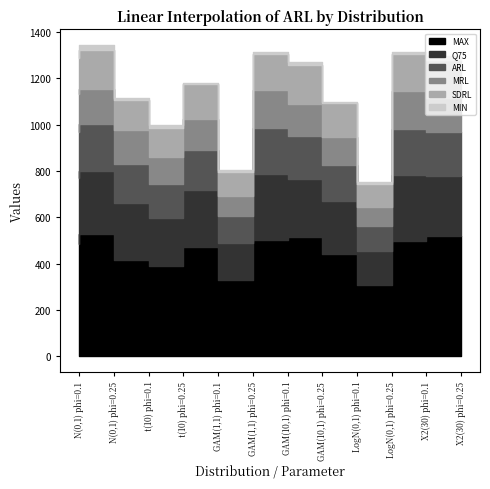

Reading left to right, transcribe all the data shown in this chart.

ARL: N(0,1) phi=0.1=196.9	N(0,1) phi=0.25=199.5	t(10) phi=0.1=170.0	t(10) phi=0.25=148.6	GAM(1,1) phi=0.1=172.1	GAM(1,1) phi=0.25=116.6	GAM(10,1) phi=0.1=197.1	GAM(10,1) phi=0.25=185.4	LogN(0,1) phi=0.1=158.8	LogN(0,1) phi=0.25=108.0	X2(30) phi=0.1=197.3	X2(30) phi=0.25=189.5
SDRL: N(0,1) phi=0.1=152.4	N(0,1) phi=0.25=168.5	t(10) phi=0.1=131.0	t(10) phi=0.25=122.7	GAM(1,1) phi=0.1=150.9	GAM(1,1) phi=0.25=105.0	GAM(10,1) phi=0.1=155.8	GAM(10,1) phi=0.25=164.7	LogN(0,1) phi=0.1=143.6	LogN(0,1) phi=0.25=99.1	X2(30) phi=0.1=156.3	X2(30) phi=0.25=166.1
MAX: N(0,1) phi=0.1=486.0	N(0,1) phi=0.25=530.0	t(10) phi=0.1=416.0	t(10) phi=0.25=390.0	GAM(1,1) phi=0.1=472.0	GAM(1,1) phi=0.25=328.0	GAM(10,1) phi=0.1=502.0	GAM(10,1) phi=0.25=515.0	LogN(0,1) phi=0.1=442.0	LogN(0,1) phi=0.25=307.0	X2(30) phi=0.1=498.0	X2(30) phi=0.25=521.0
Q75: N(0,1) phi=0.1=286.0	N(0,1) phi=0.25=272.0	t(10) phi=0.1=245.0	t(10) phi=0.25=207.0	GAM(1,1) phi=0.1=246.0	GAM(1,1) phi=0.25=161.0	GAM(10,1) phi=0.1=285.0	GAM(10,1) phi=0.25=252.0	LogN(0,1) phi=0.1=227.0	LogN(0,1) phi=0.25=150.0	X2(30) phi=0.1=287.0	X2(30) phi=0.25=258.2
MRL: N(0,1) phi=0.1=166.0	N(0,1) phi=0.25=155.0	t(10) phi=0.1=146.0	t(10) phi=0.25=117.0	GAM(1,1) phi=0.1=134.0	GAM(1,1) phi=0.25=87.0	GAM(10,1) phi=0.1=165.0	GAM(10,1) phi=0.25=139.0	LogN(0,1) phi=0.1=121.0	LogN(0,1) phi=0.25=81.0	X2(30) phi=0.1=165.0	X2(30) phi=0.25=145.0
MIN: N(0,1) phi=0.1=12.0	N(0,1) phi=0.25=20.0	t(10) phi=0.1=9.0	t(10) phi=0.25=15.0	GAM(1,1) phi=0.1=4.0	GAM(1,1) phi=0.25=7.0	GAM(10,1) phi=0.1=11.0	GAM(10,1) phi=0.25=17.0	LogN(0,1) phi=0.1=6.0	LogN(0,1) phi=0.25=7.0	X2(30) phi=0.1=11.0	X2(30) phi=0.25=18.0